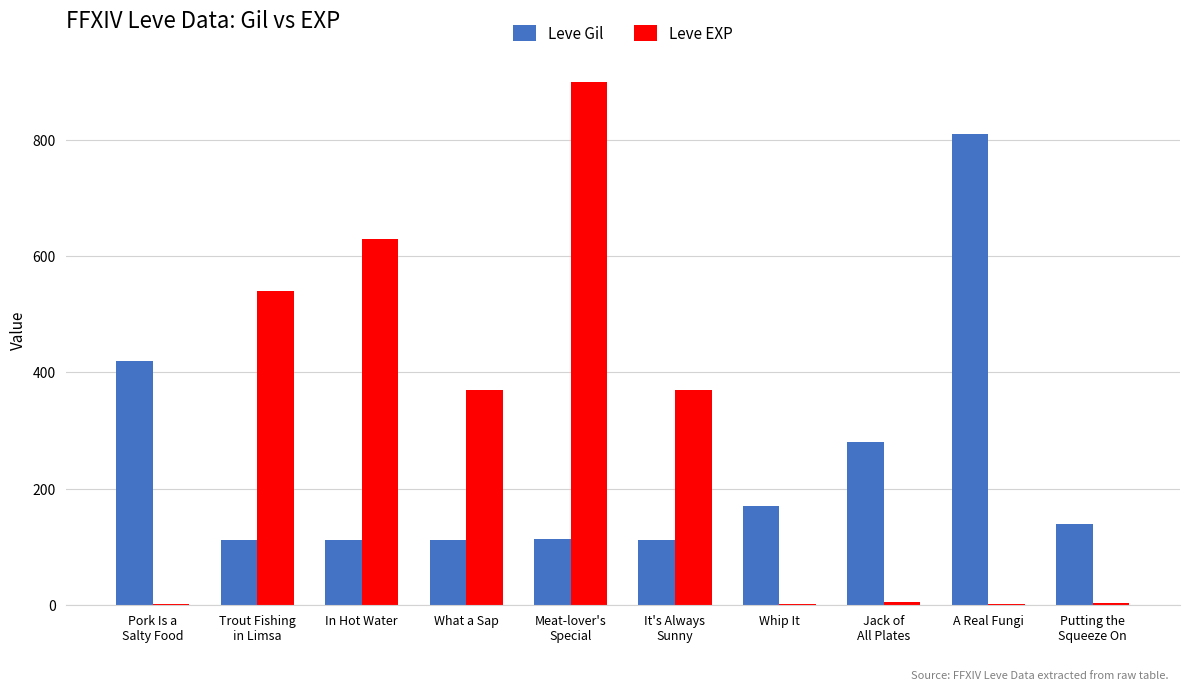

What is the maximum value shown in the chart?

900